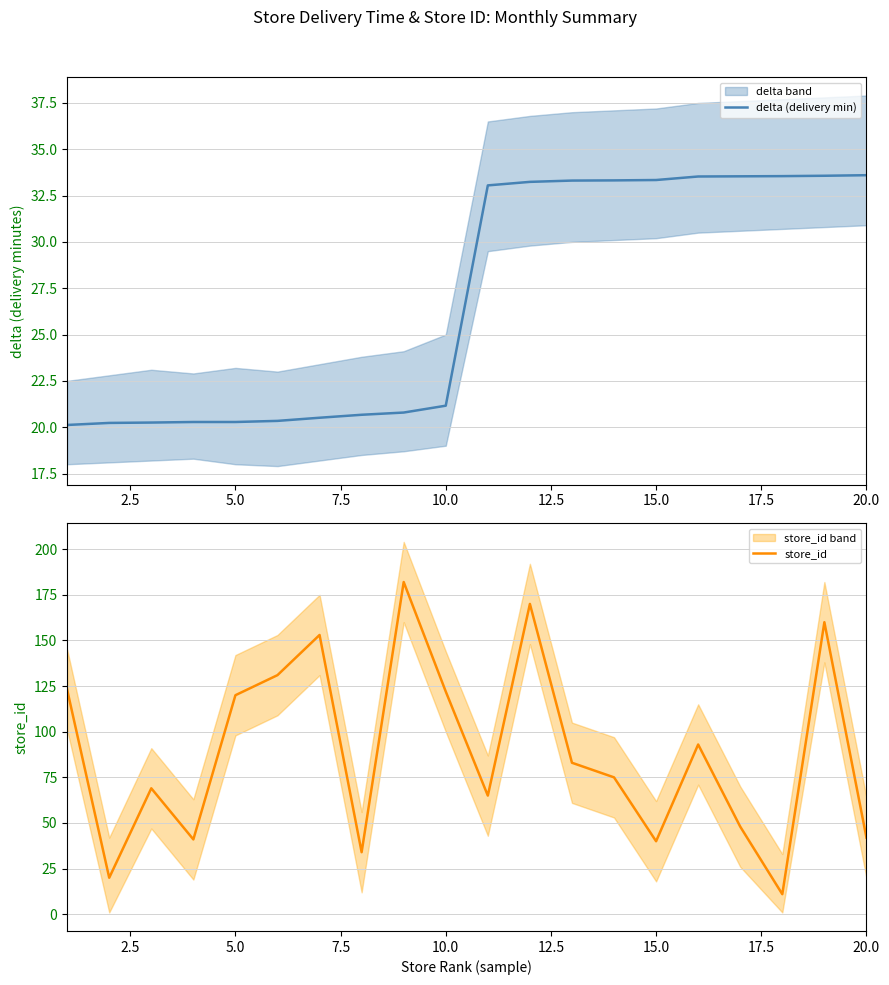

Rank the series by their average value, from highest to lowest.

store_id, delta (delivery min)